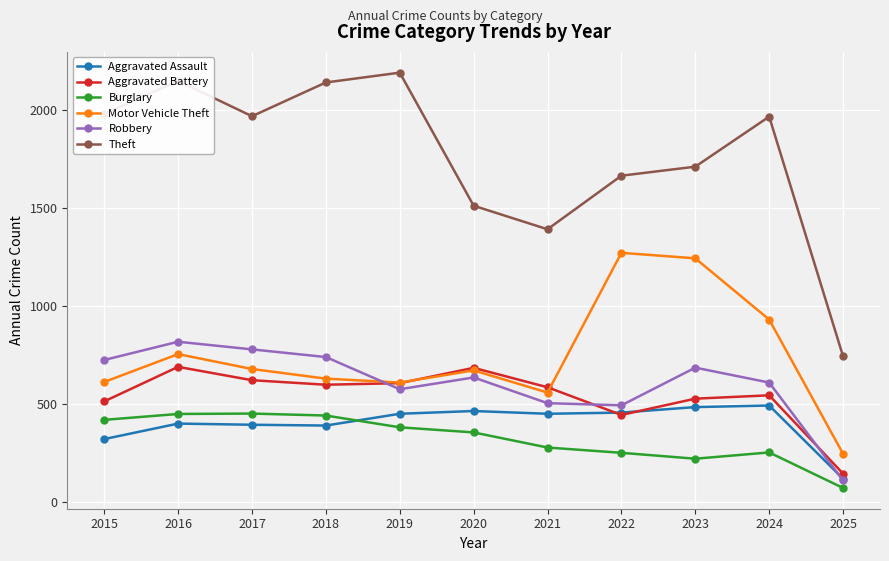

What is the value of the Robbery point at the 3rd from the left?

780